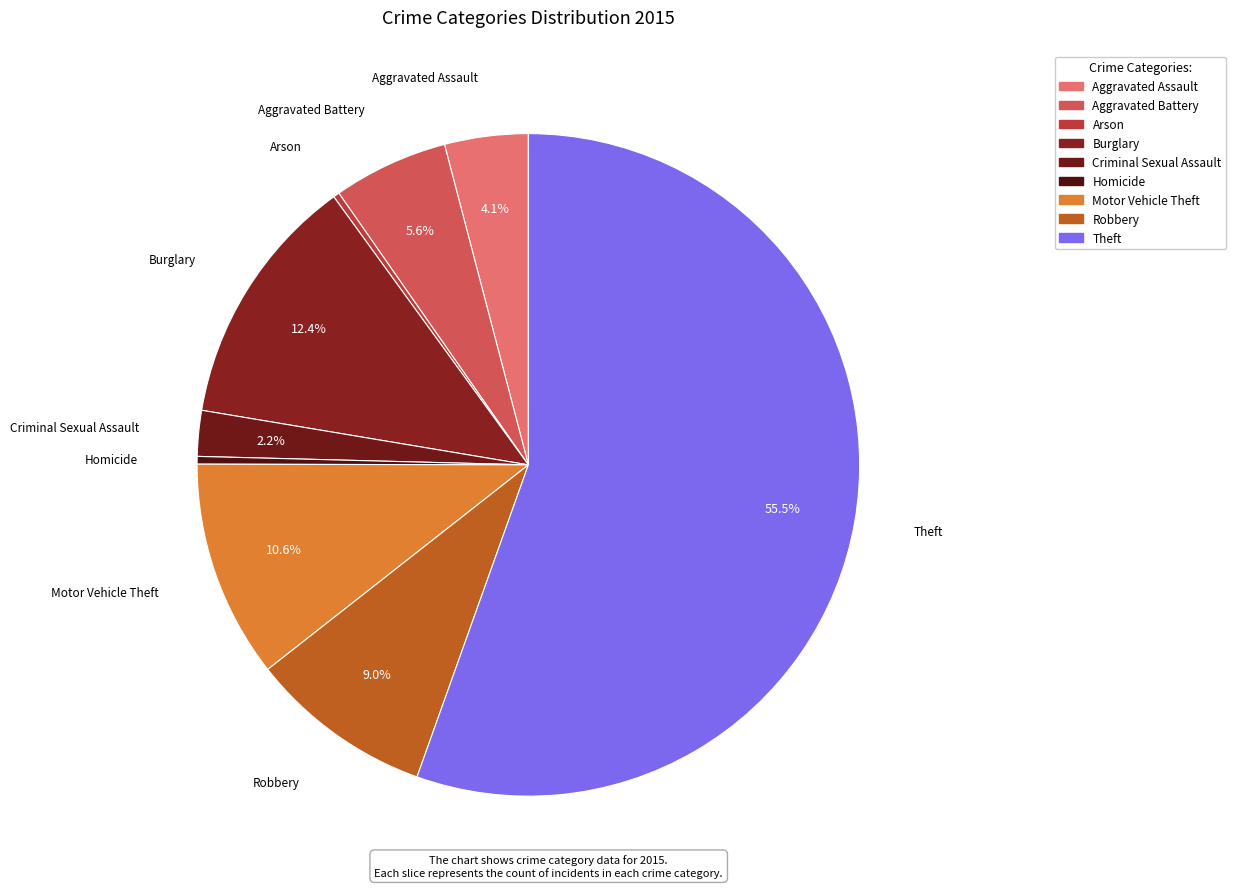

Which slice is the largest?

Theft